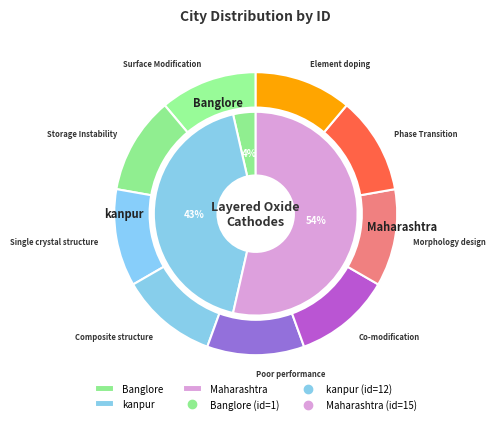

To the nearest percent, what is the average slice percentage?

33%